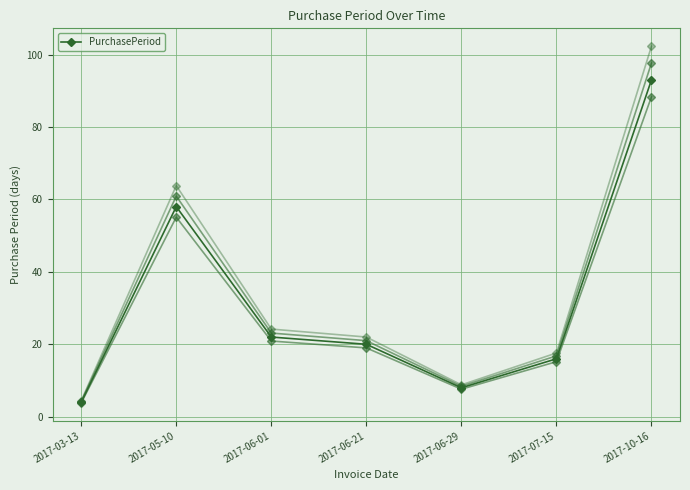

What is the maximum value shown in the chart?

93